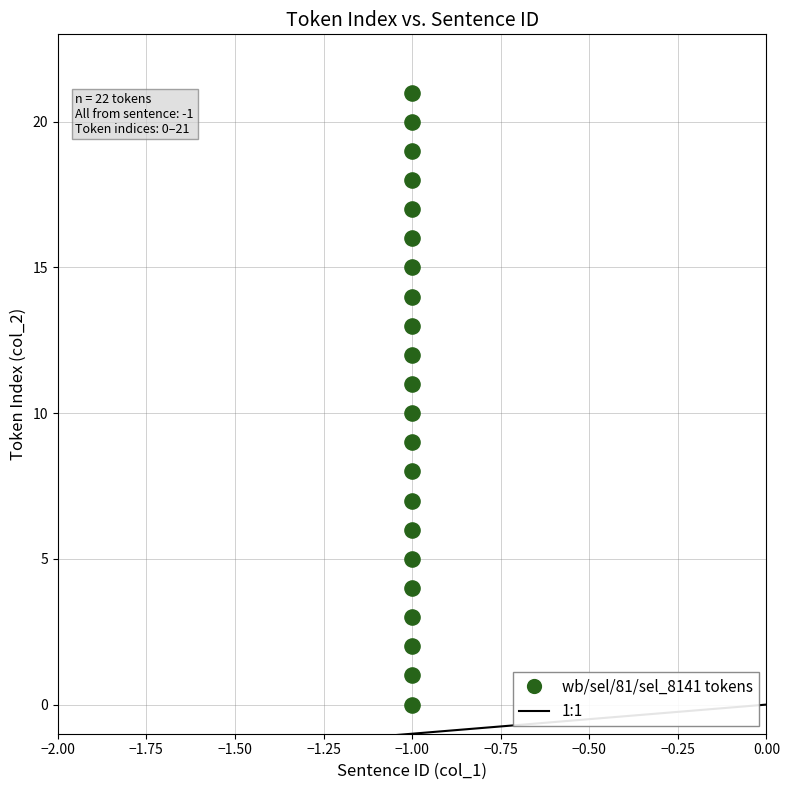

What is the range of Y values (max minus min)?

21